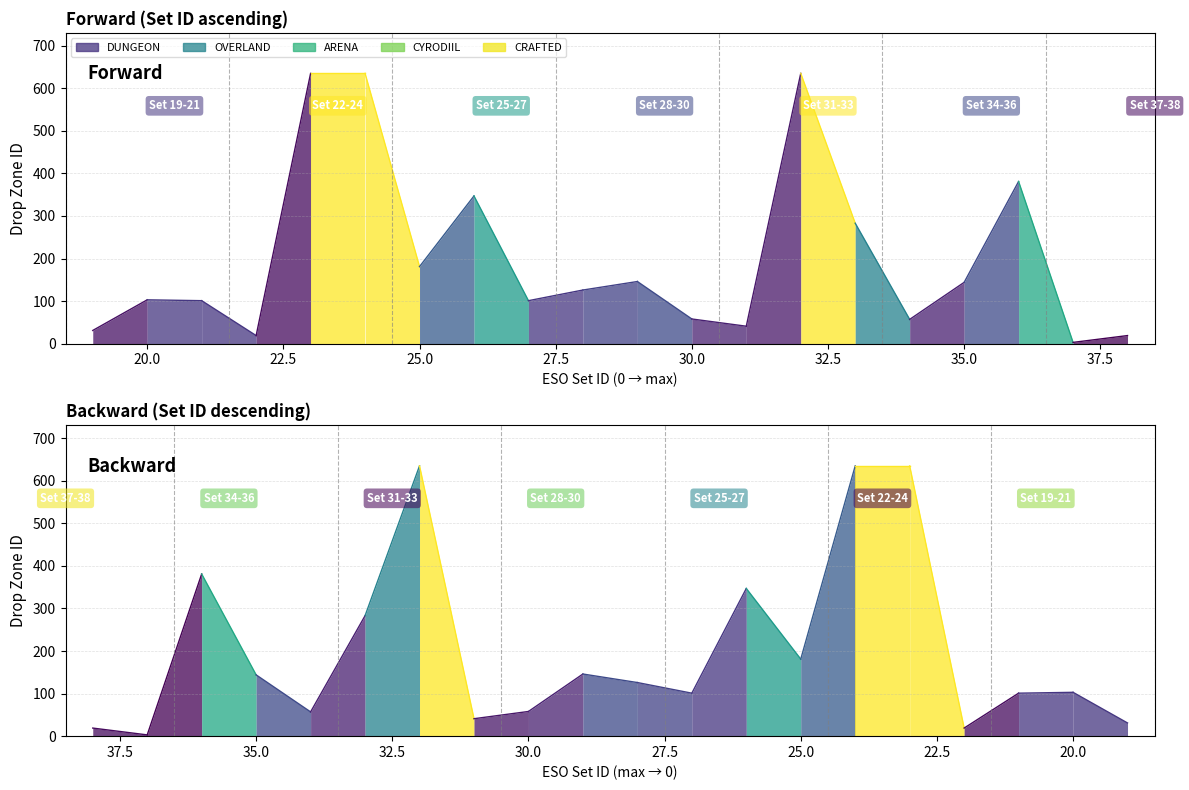

The value of Traits (crafted) at 33 is 1. True or false?

False